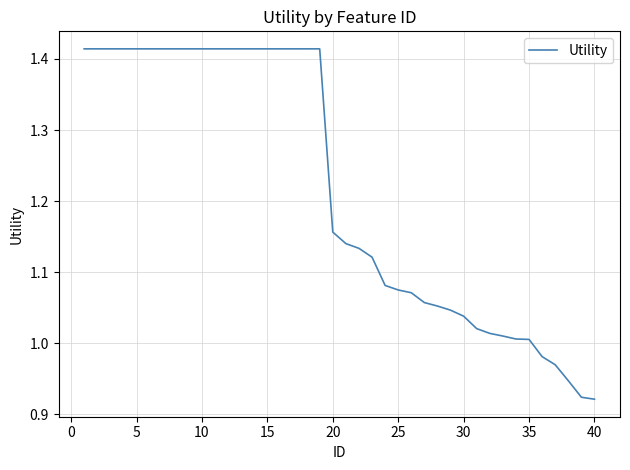

What is the difference between the maximum and minimum values?

0.5